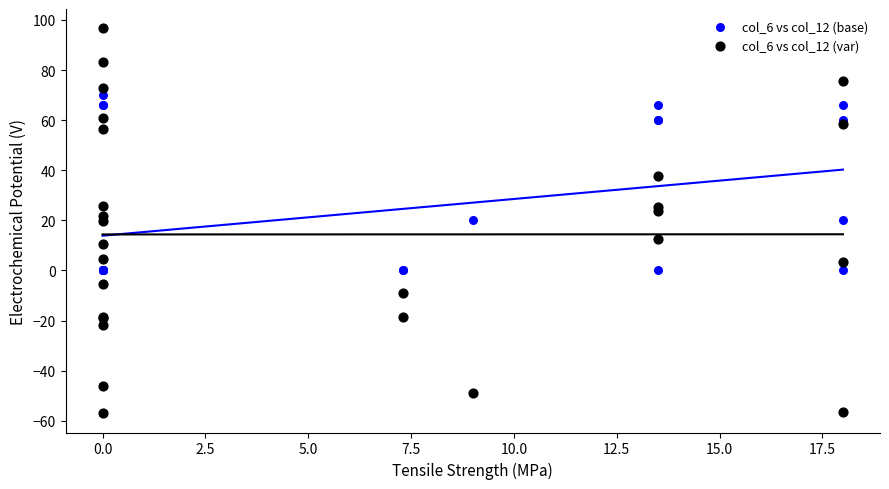

Which series has the largest Y range (max minus min)?

col_6 vs col_12 (var)